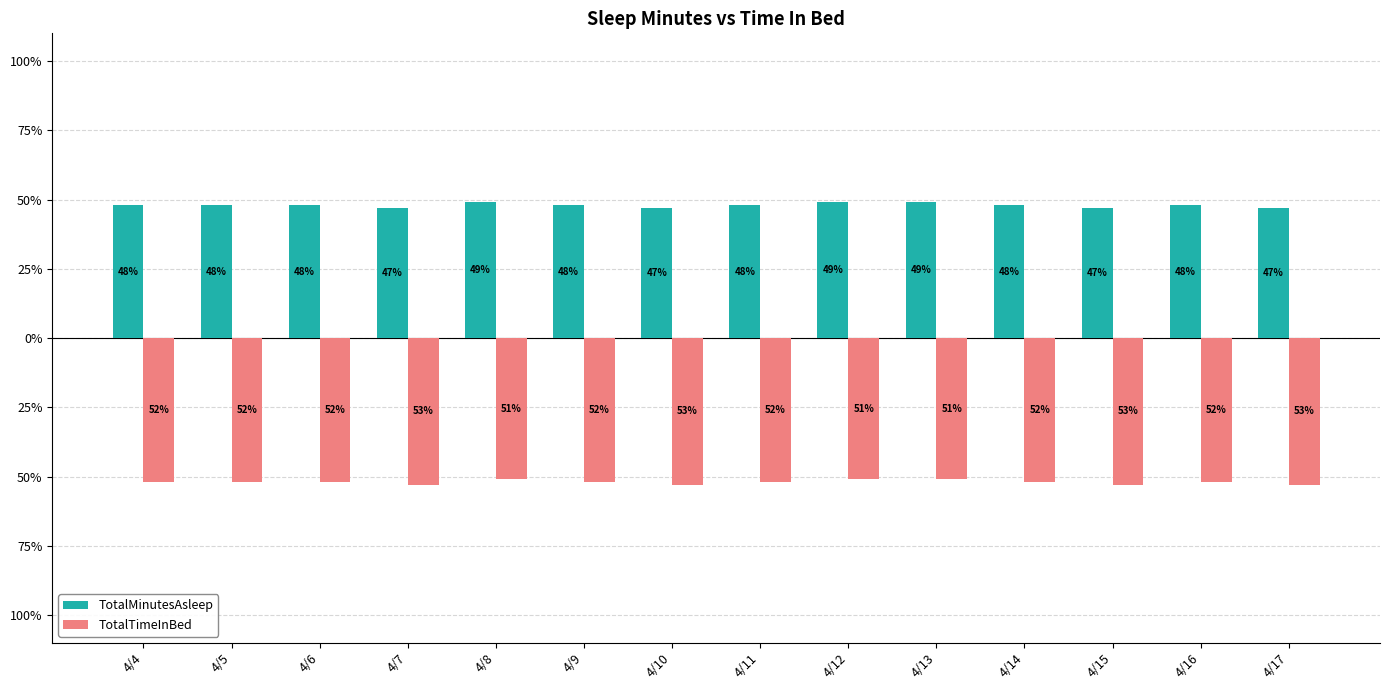

The value of TotalTimeInBed at 4/5 is -18. True or false?

False